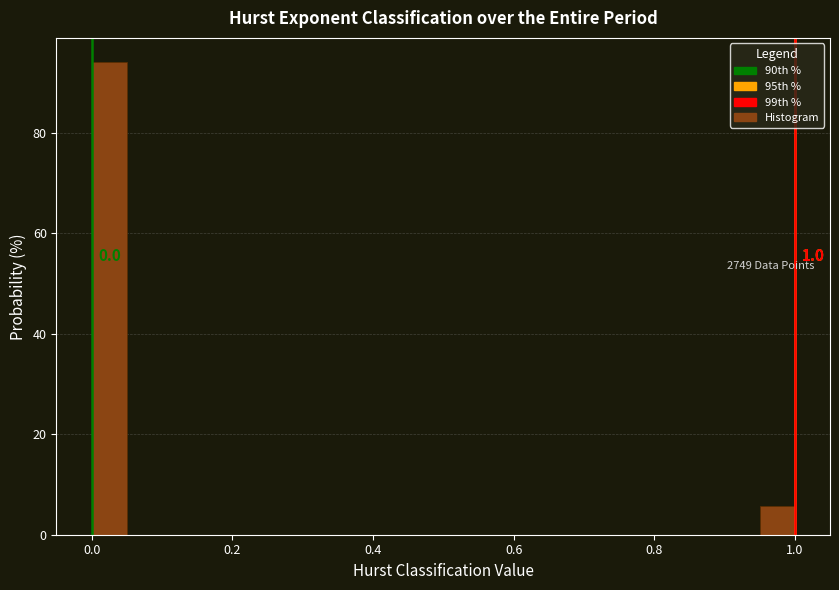

Read against the x-axis, roughly where is the centre of the tallest bar?

0.02